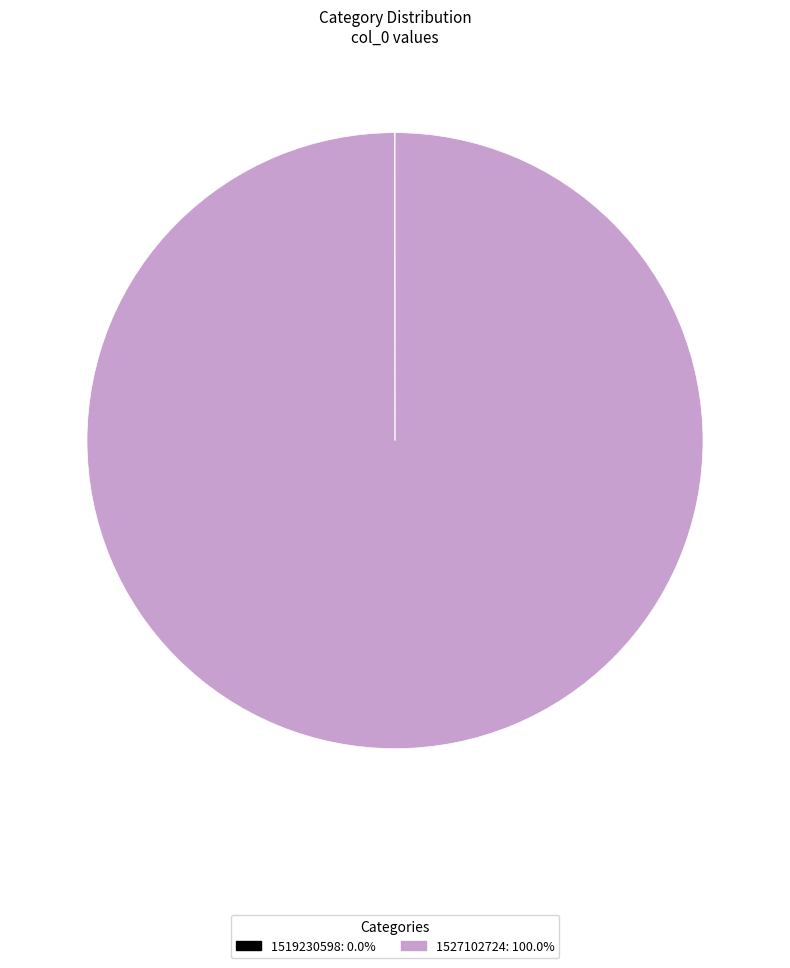

Is there any slice that represents more than half of the pie?

Yes